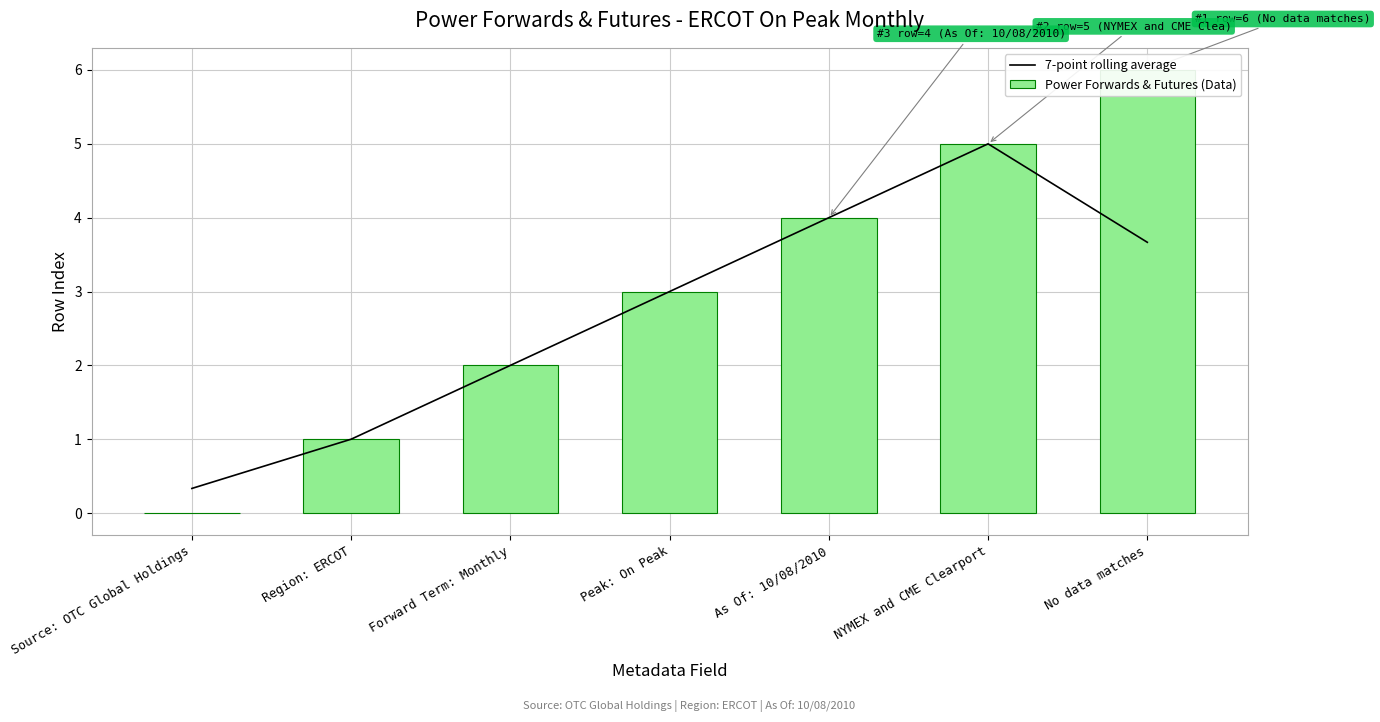

At which label is Power Forwards & Futures (Data) closest to 3?

Peak: On Peak